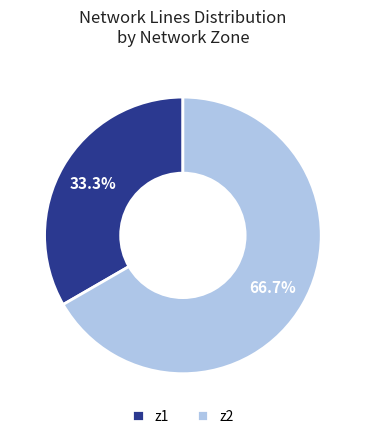

To the nearest percent, what is the combined percentage of z1 and z2?

100%